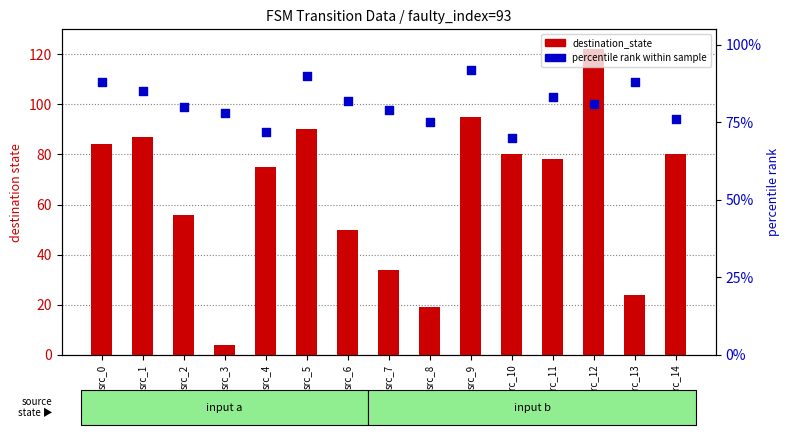

Which series has the largest total across all categories?

percentile rank